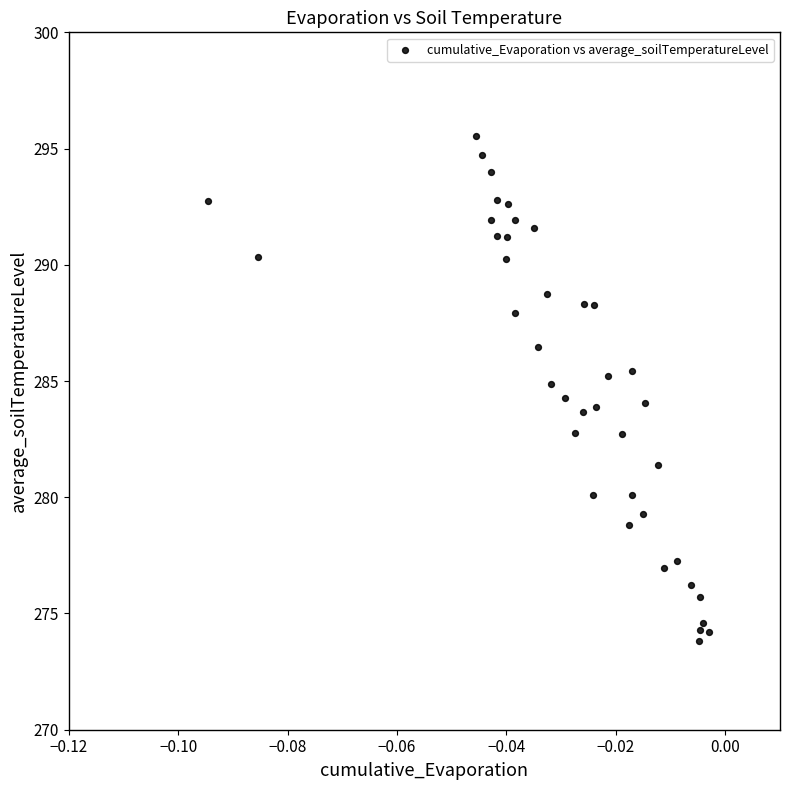

What is the range of Y values (max minus min)?

21.7